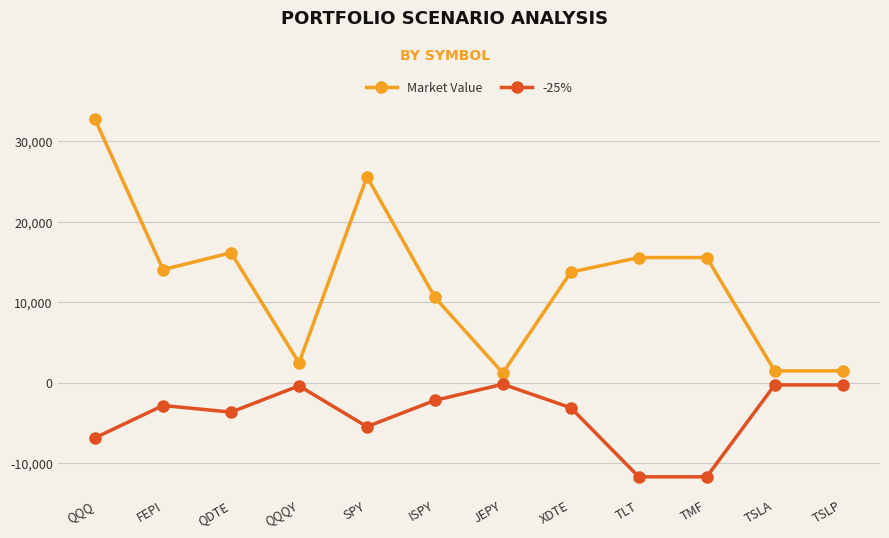

Count the number of categories in the chart.

12